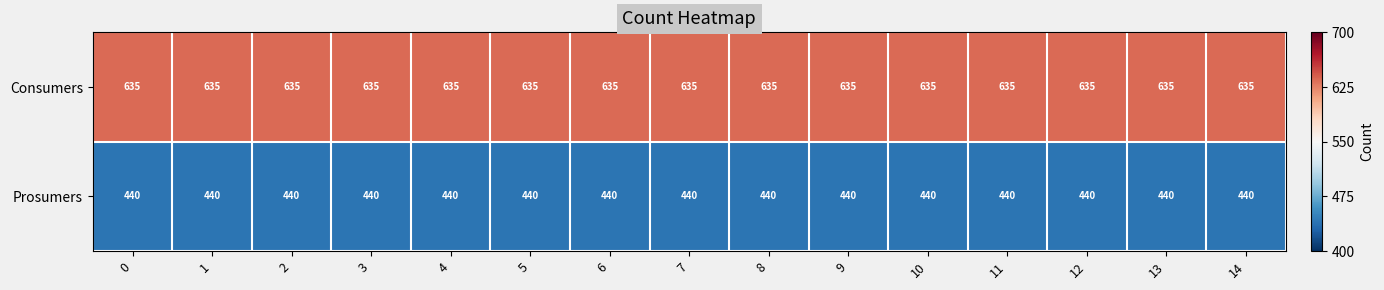

What is the minimum value for Consumers?

635